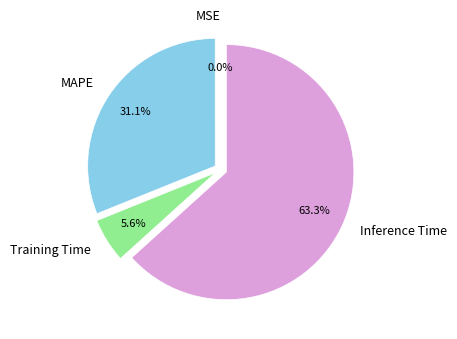

What percentage do MAPE and Training Time together represent?

36.7%